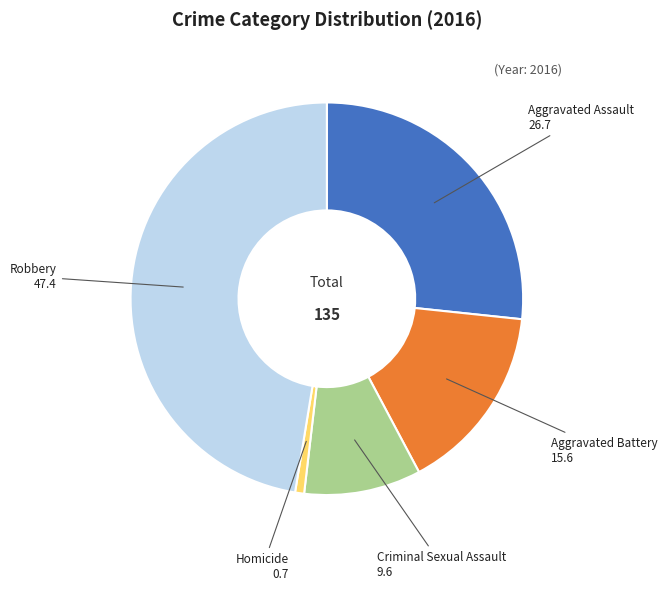

Which has a higher value, Aggravated Battery 15.6 or Homicide 0.7?

Aggravated Battery 15.6